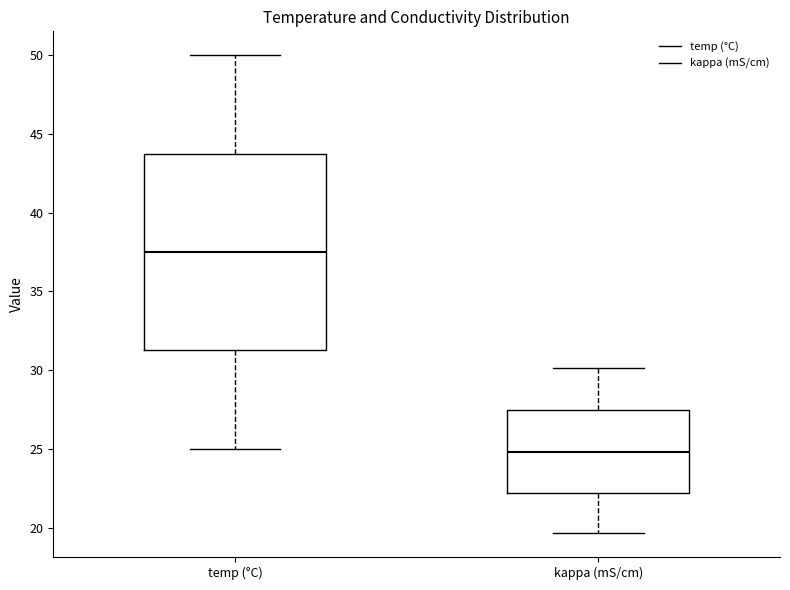

Reading left to right, transcribe this box plot: for each box, give where its median line is, the range the box spans, and where its two whiskers end, as read against the y-axis. The values are not printed on the chart, so give them approximately, as read against the axis.

temp (°C): median 37.5, box 31.5 to 44.0, whiskers 25.0 to 50.0
kappa (mS/cm): median 25.0, box 22.0 to 27.5, whiskers 19.5 to 30.0